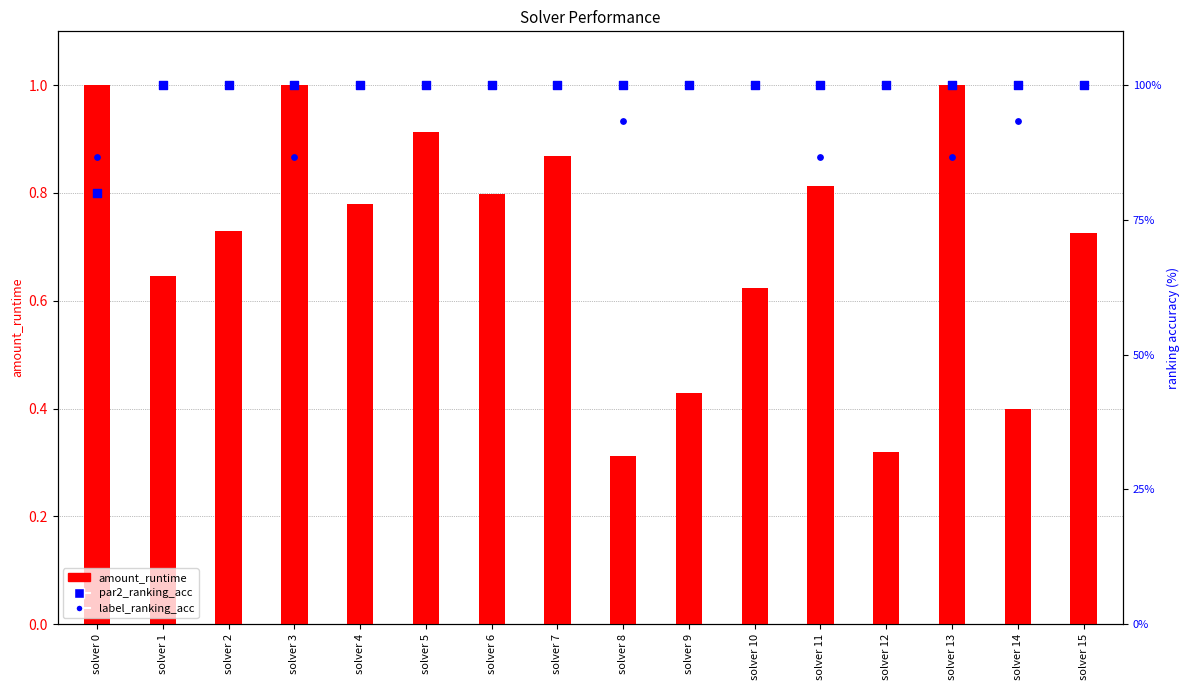

Which series contains the lowest Y value?

amount_runtime